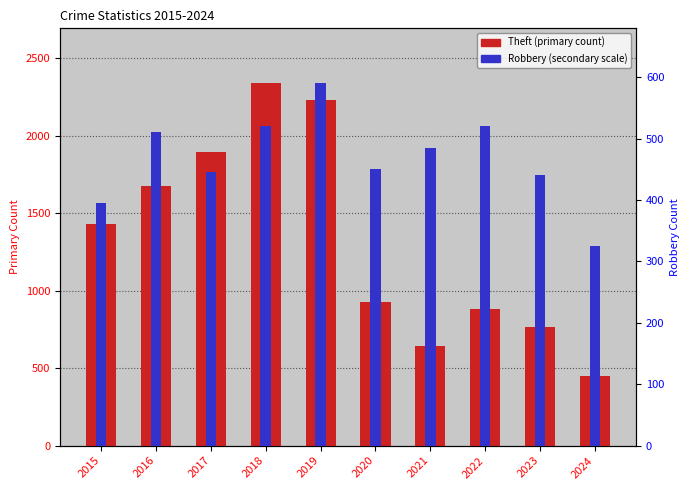

Rank the categories by Theft (primary count) value from lowest to highest.

2024, 2021, 2023, 2022, 2020, 2015, 2016, 2017, 2019, 2018